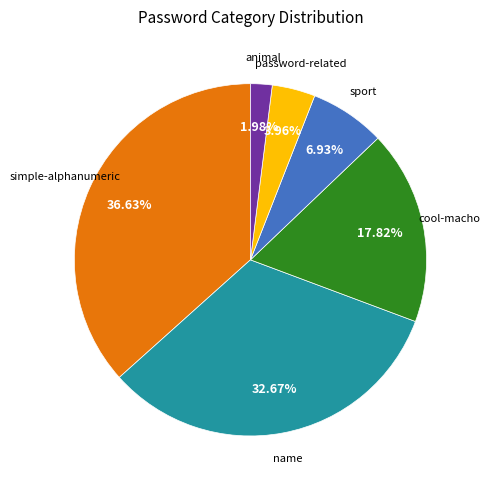

How many slices are in this pie chart?

6